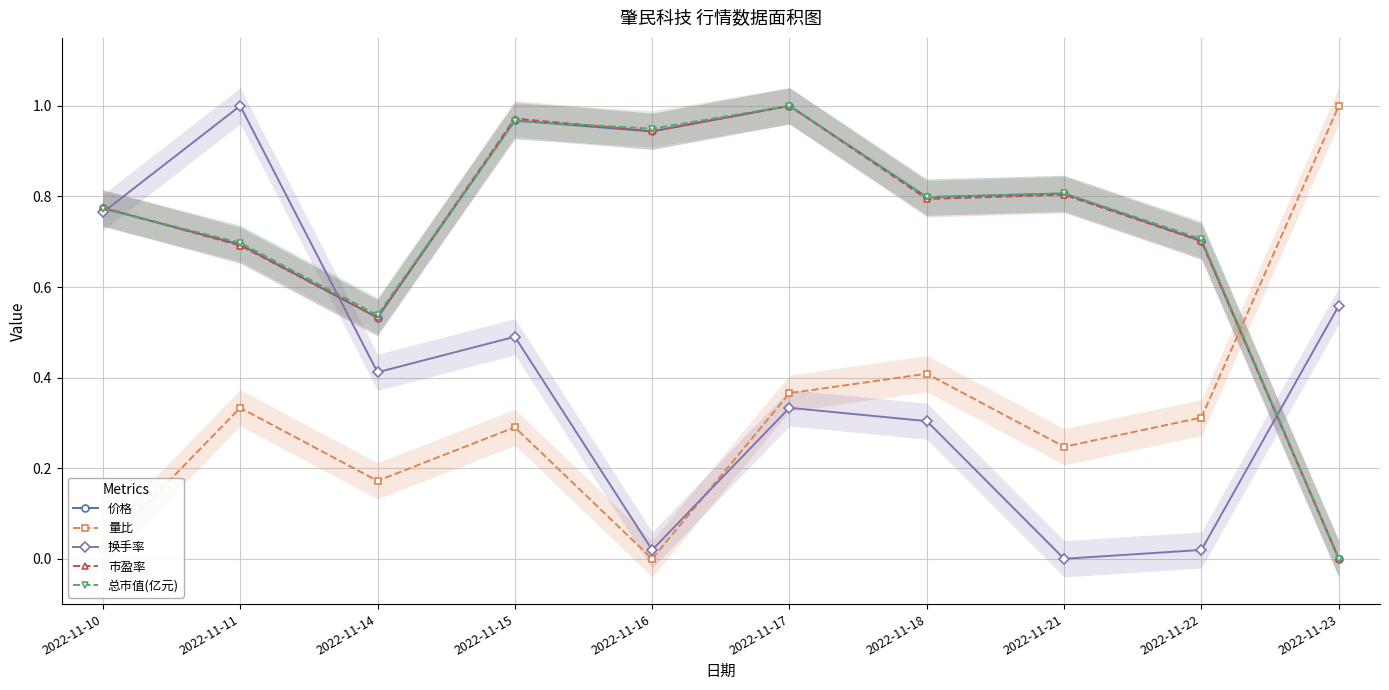

At which label is 市盈率 closest to 0?

2022-11-23